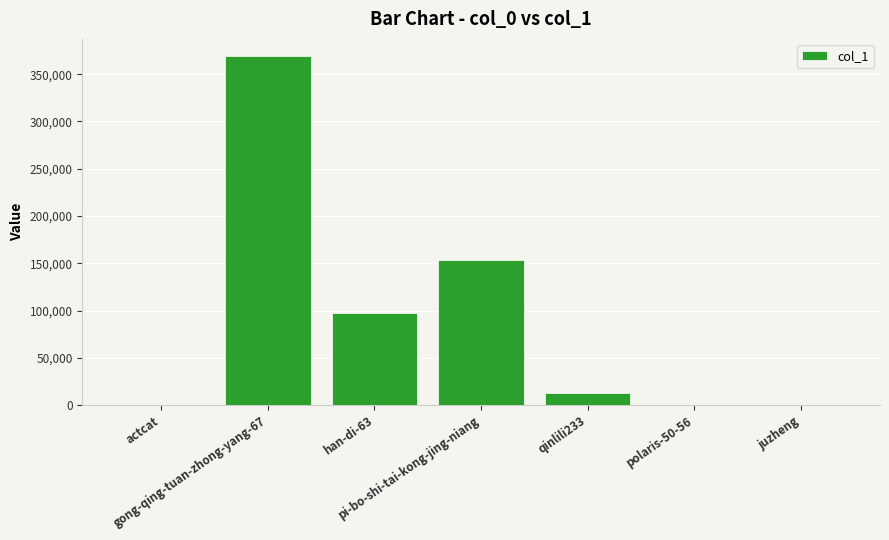

At which label does the data first exceed 12789?

gong-qing-tuan-zhong-yang-67